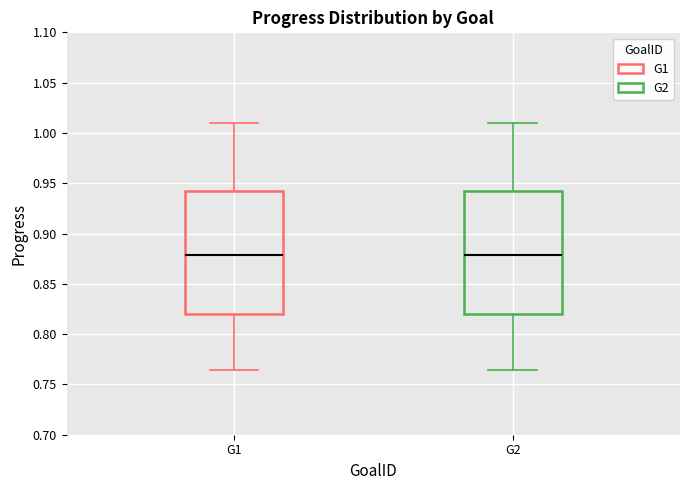

Where is the lower edge of the box for G1 on the y-axis? The values are not printed on the chart, so give them approximately, as read against the axis.

0.820